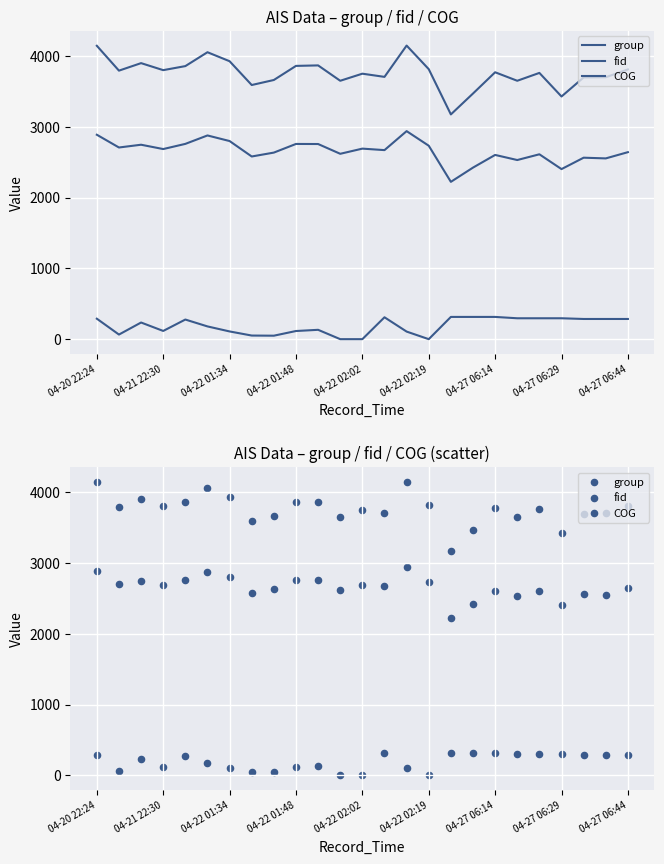

At which category is the sum across all series the highest?

04-20 22:24